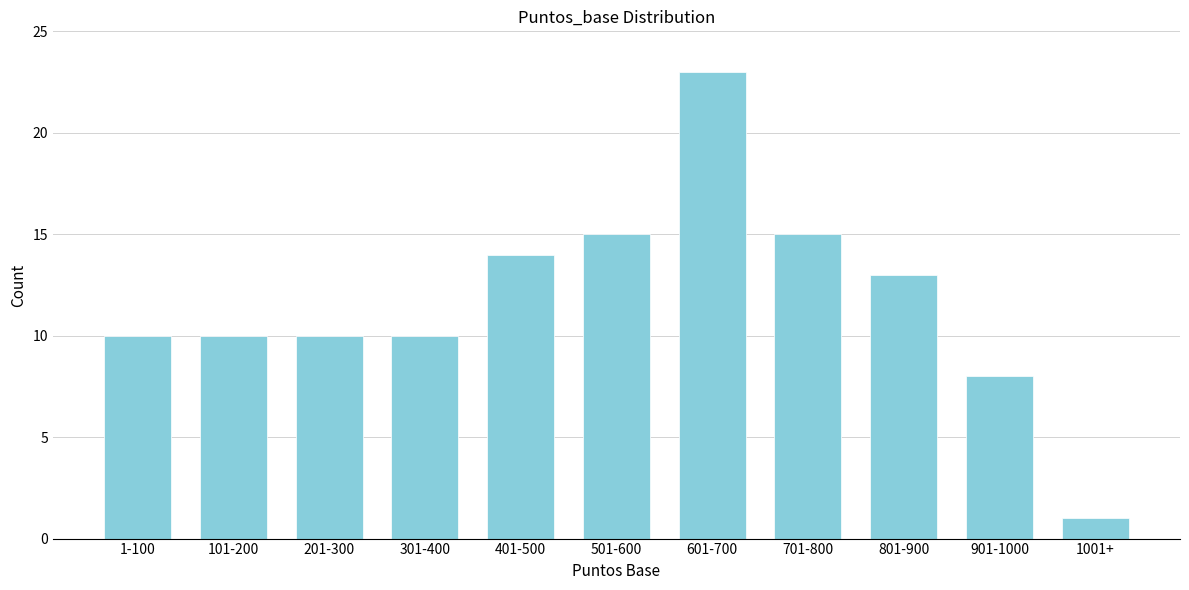

Reading left to right, list all the values displayed in this chart.

1-100=10	101-200=10	201-300=10	301-400=10	401-500=14	501-600=15	601-700=23	701-800=15	801-900=13	901-1000=8	1001+=1